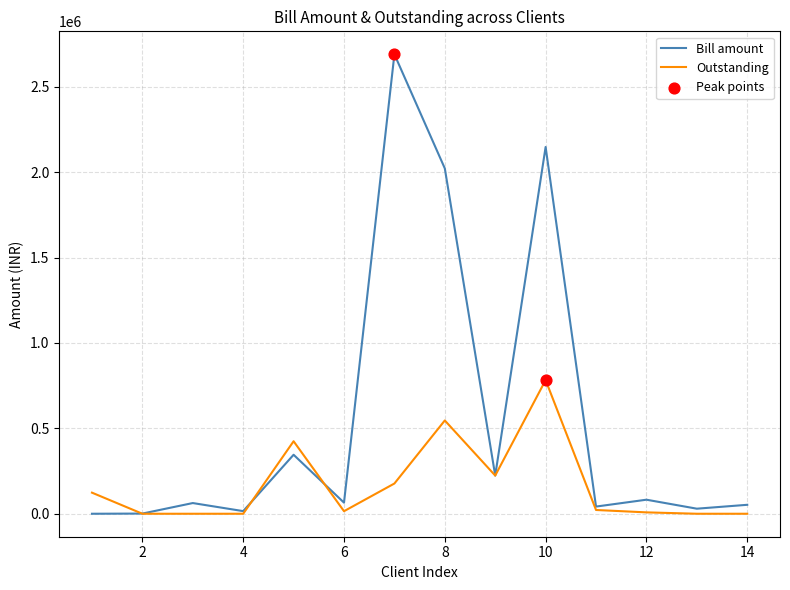

At how many categories does at least one series exceed 1948316?

3